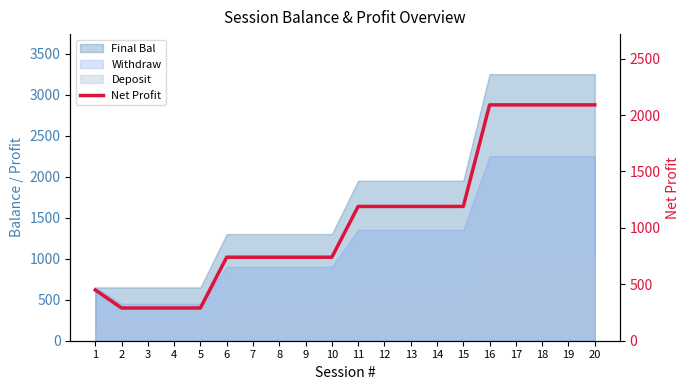

Which label corresponds to the smallest value in the chart?

2